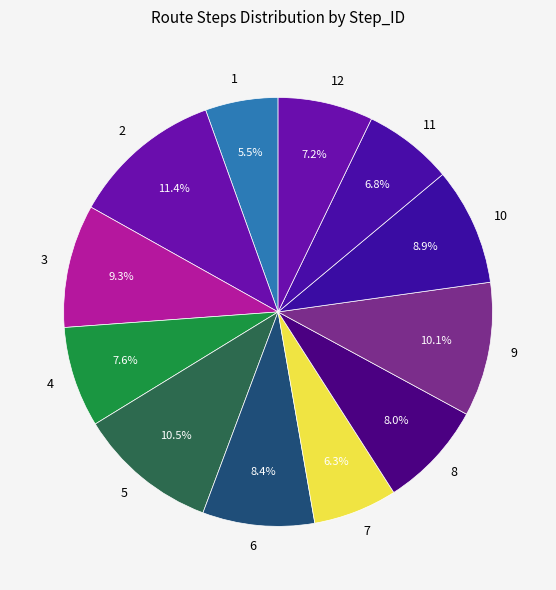

To the nearest percent, what is the difference between the 12 and 6 slice percentages?

1%